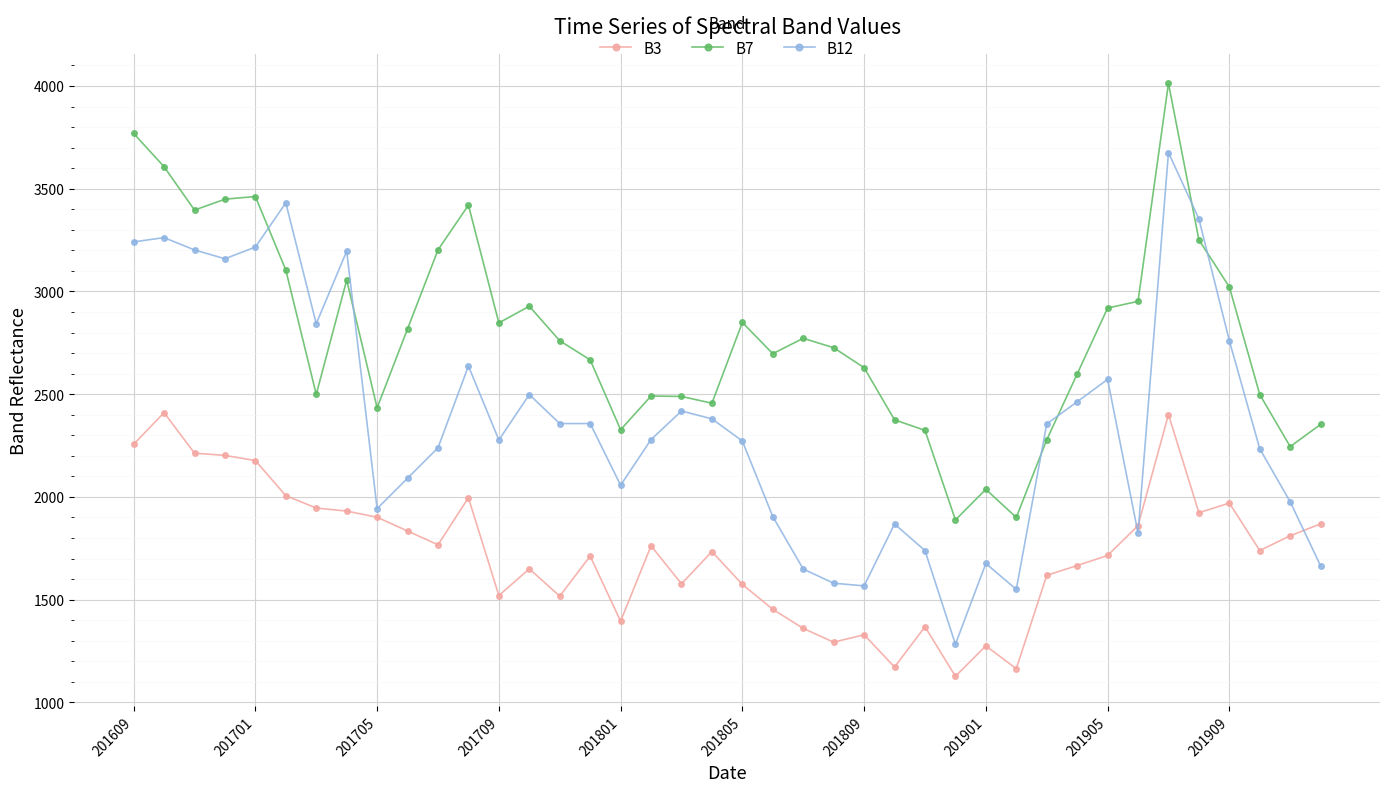

Rank the series by their average value, from lowest to highest.

B3, B12, B7